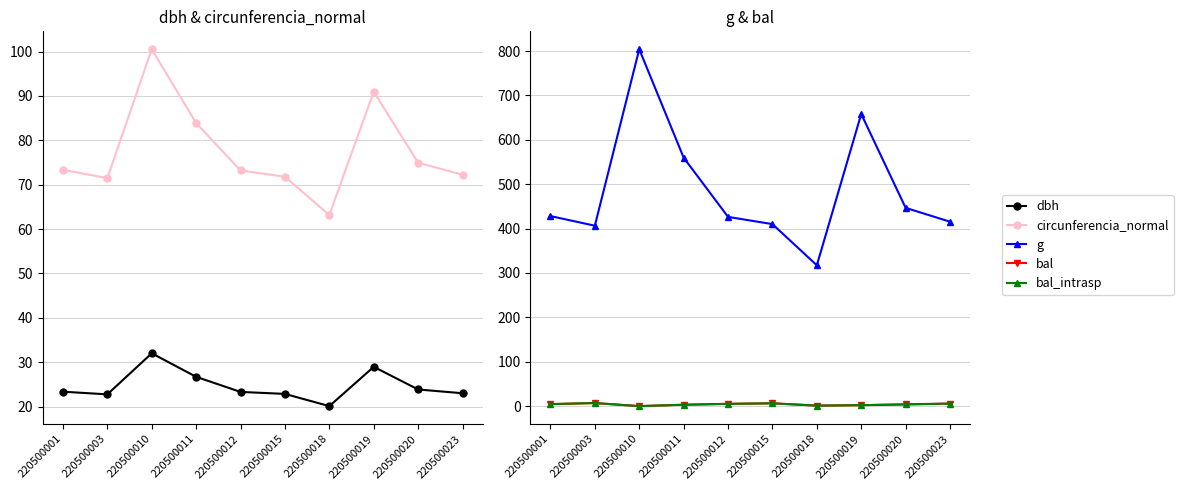

Between 220500019 and 220500023, which series saw the biggest shift?

g